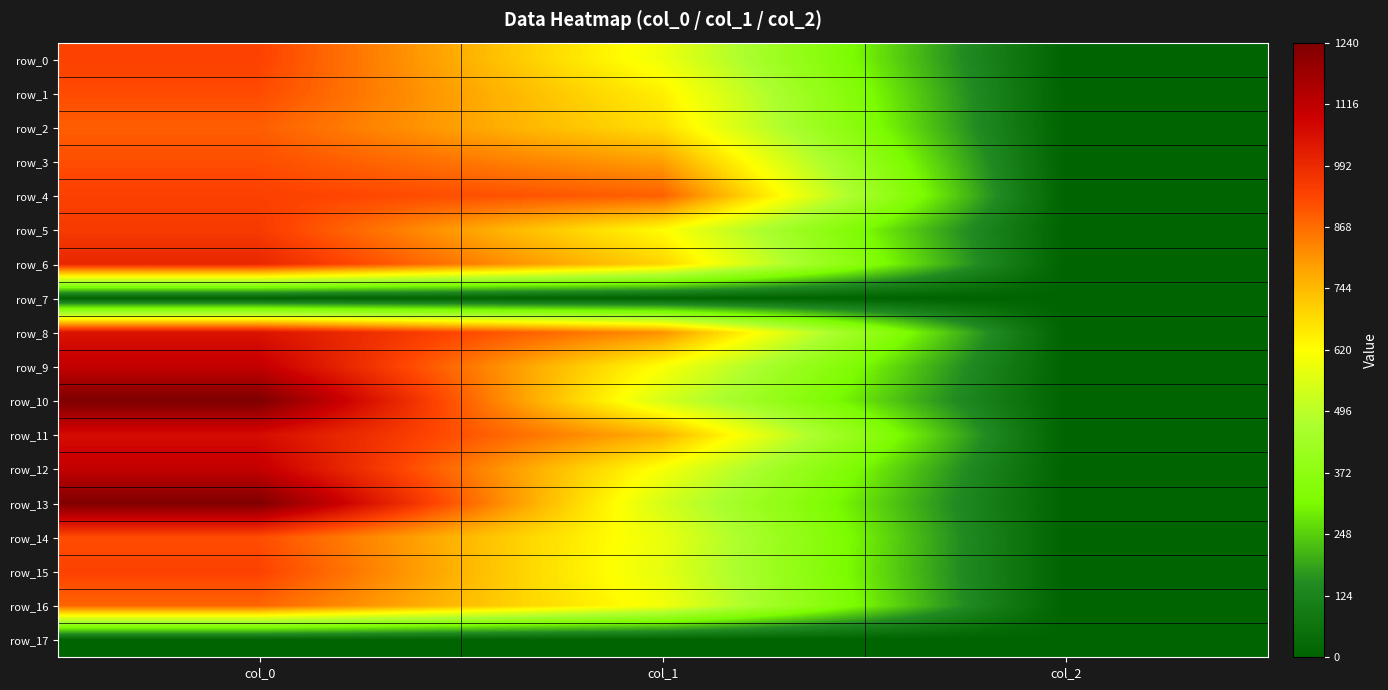

Between col_0 and col_2, which series saw the biggest shift?

row_10